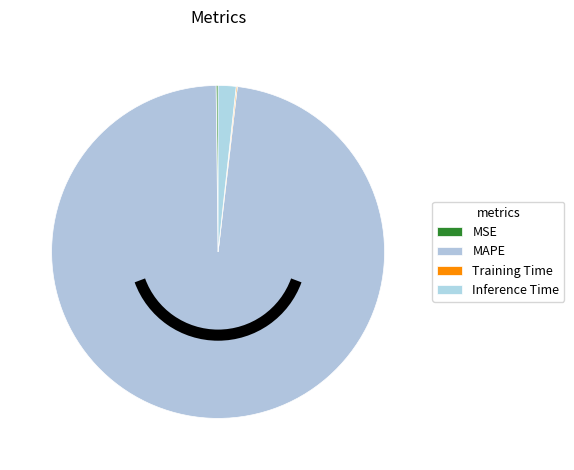

Which category accounts for the majority?

MAPE